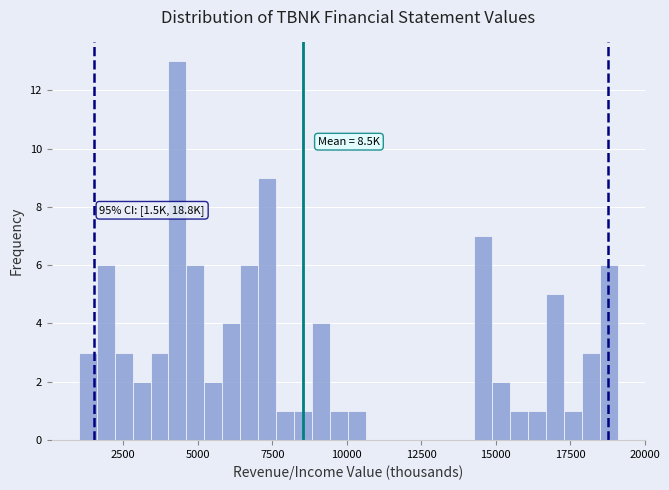

Around what value on the x-axis is the tallest bar? Give the approximate position of its centre, as read against the axis.

4500